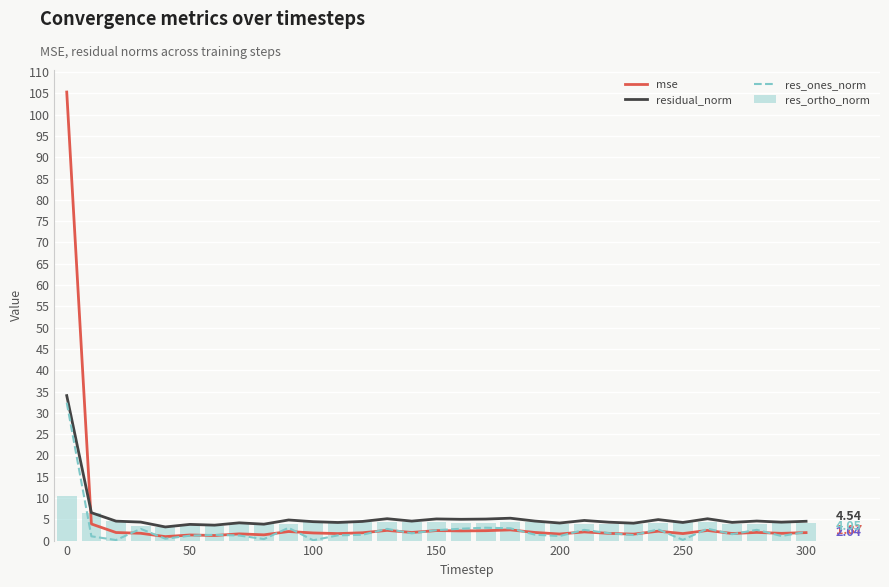

True or false: mse and residual_norm cross at least once.

True